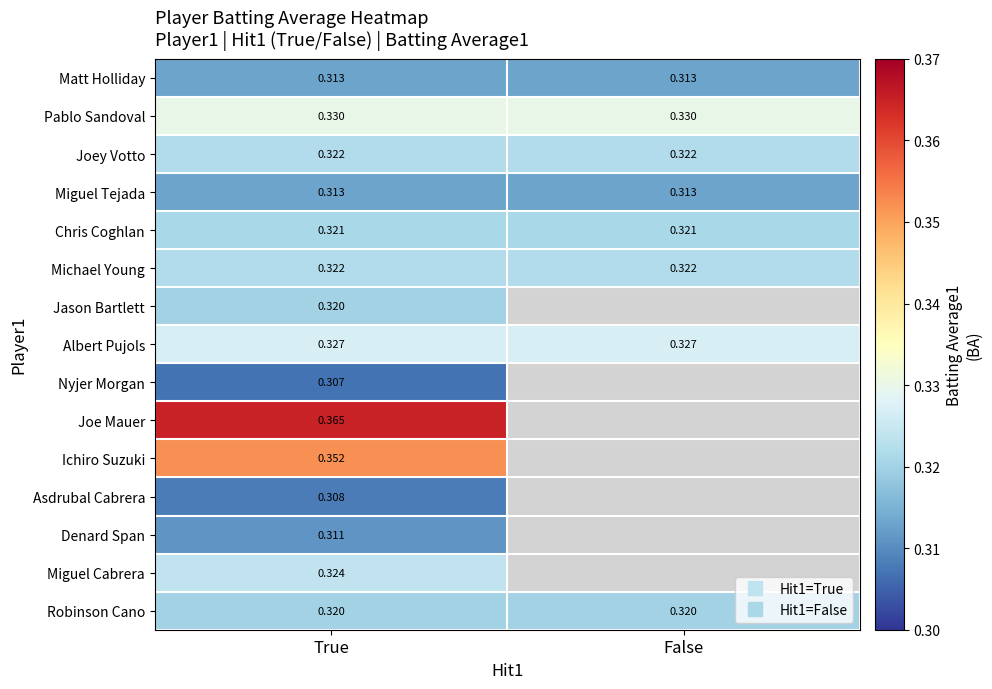

The Albert Pujols series shows 0.3 at False. True or false?

True